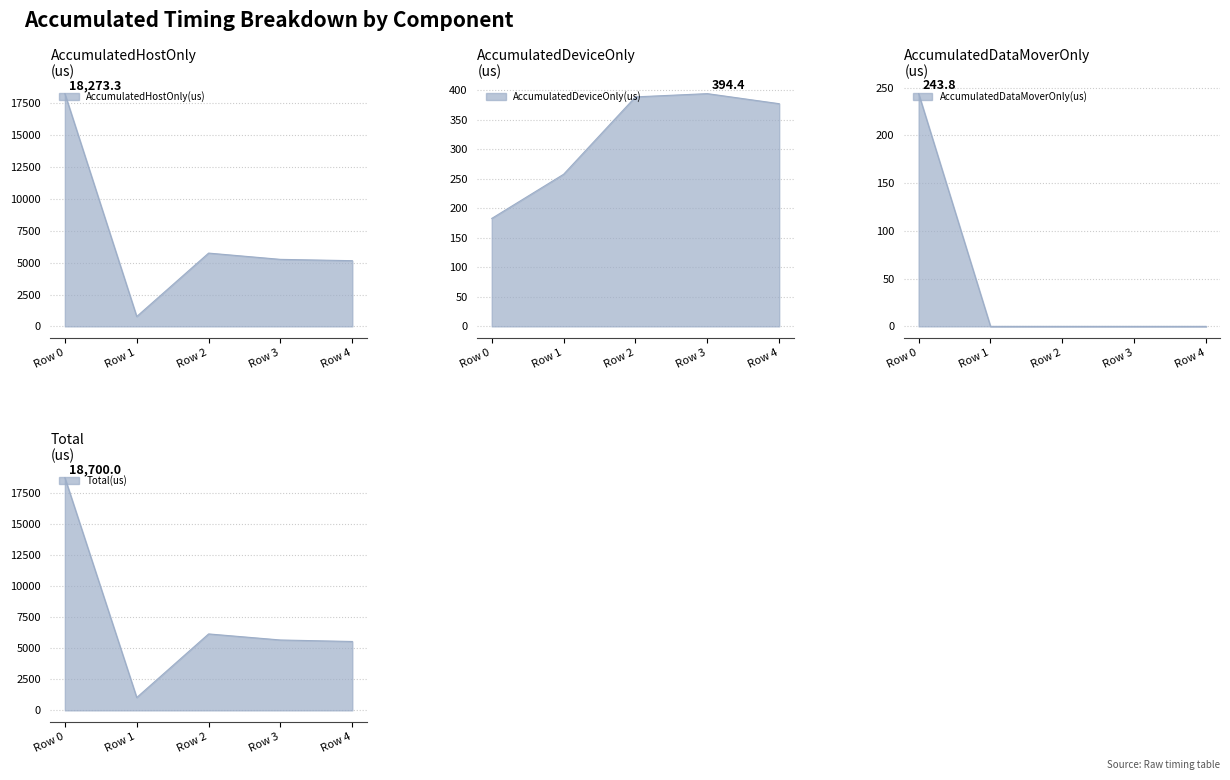

At how many categories does at least one series exceed 17345?

1